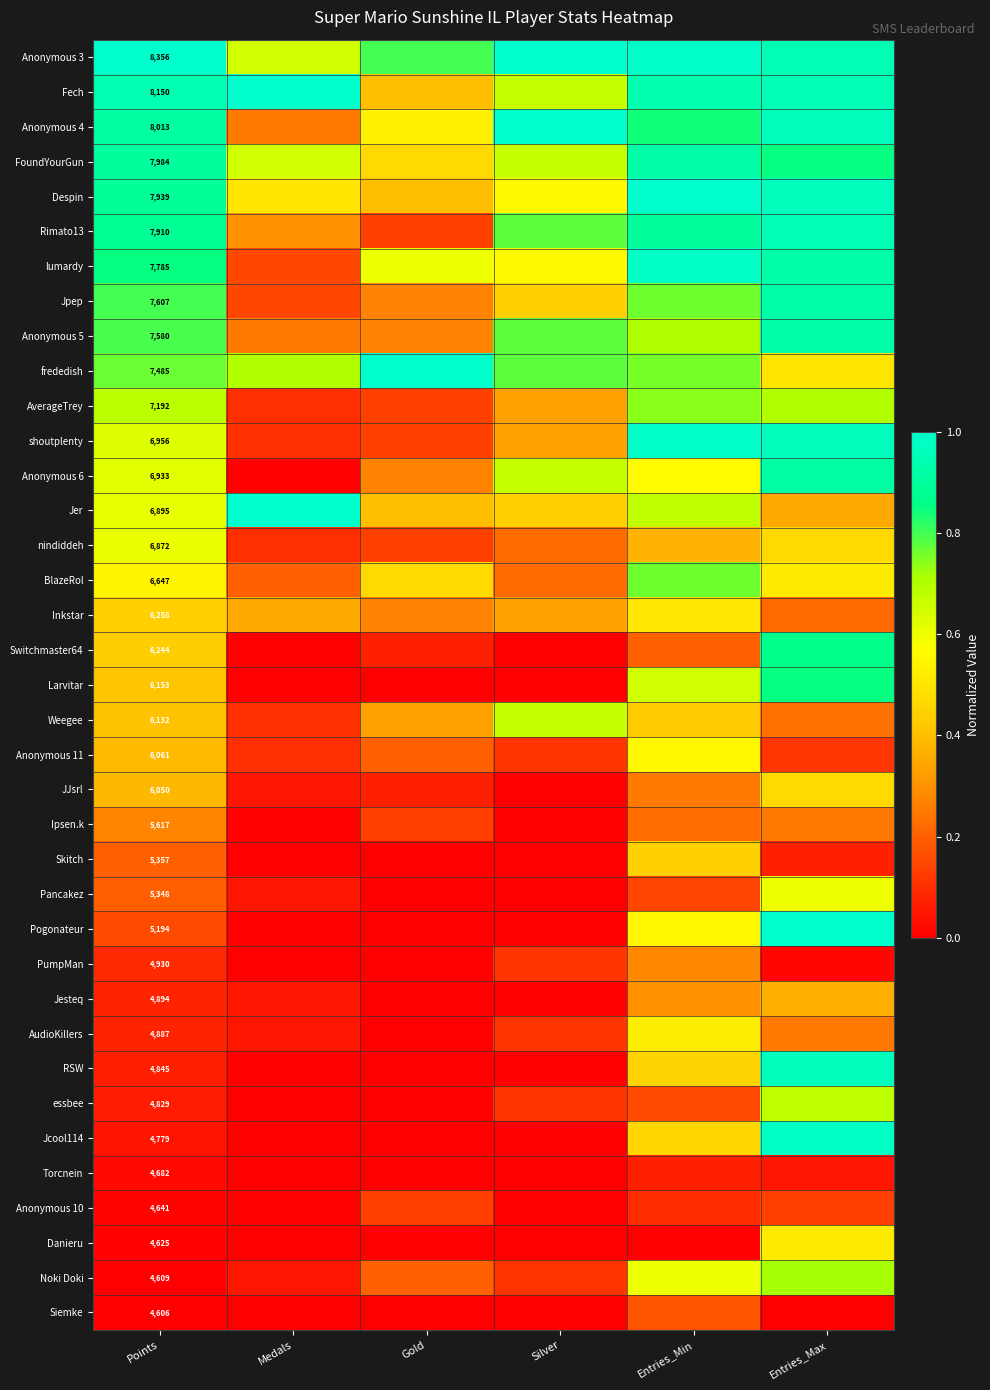

At which label is Rimato13 closest to 0?

Gold